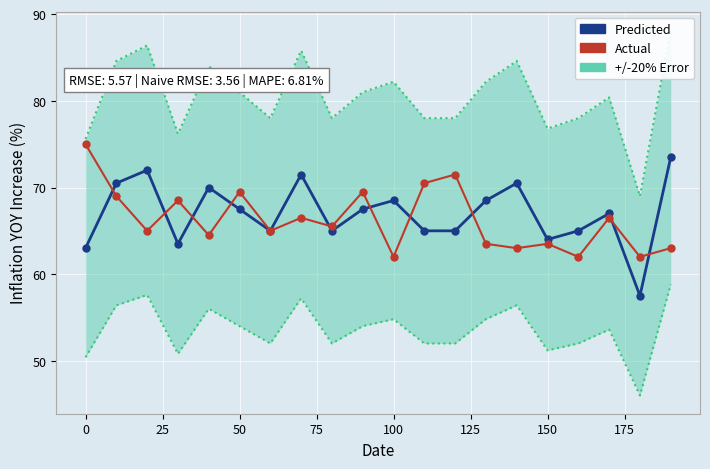

Which series has the largest range (max minus min)?

Predicted